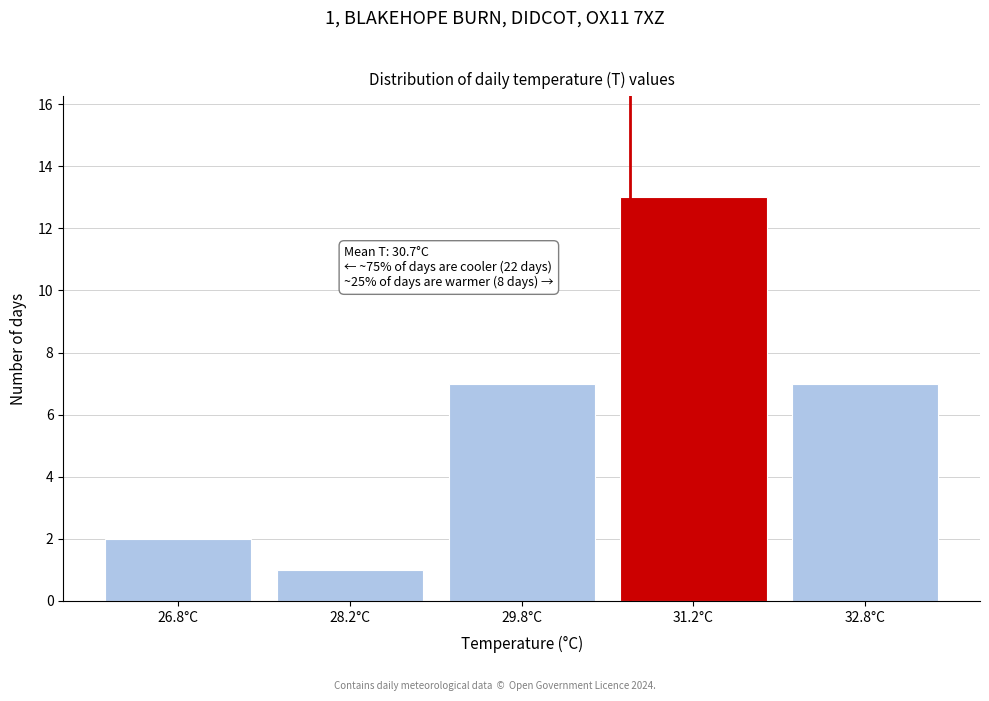

Which range on the x-axis has the tallest bar?

30.5 to 32.0